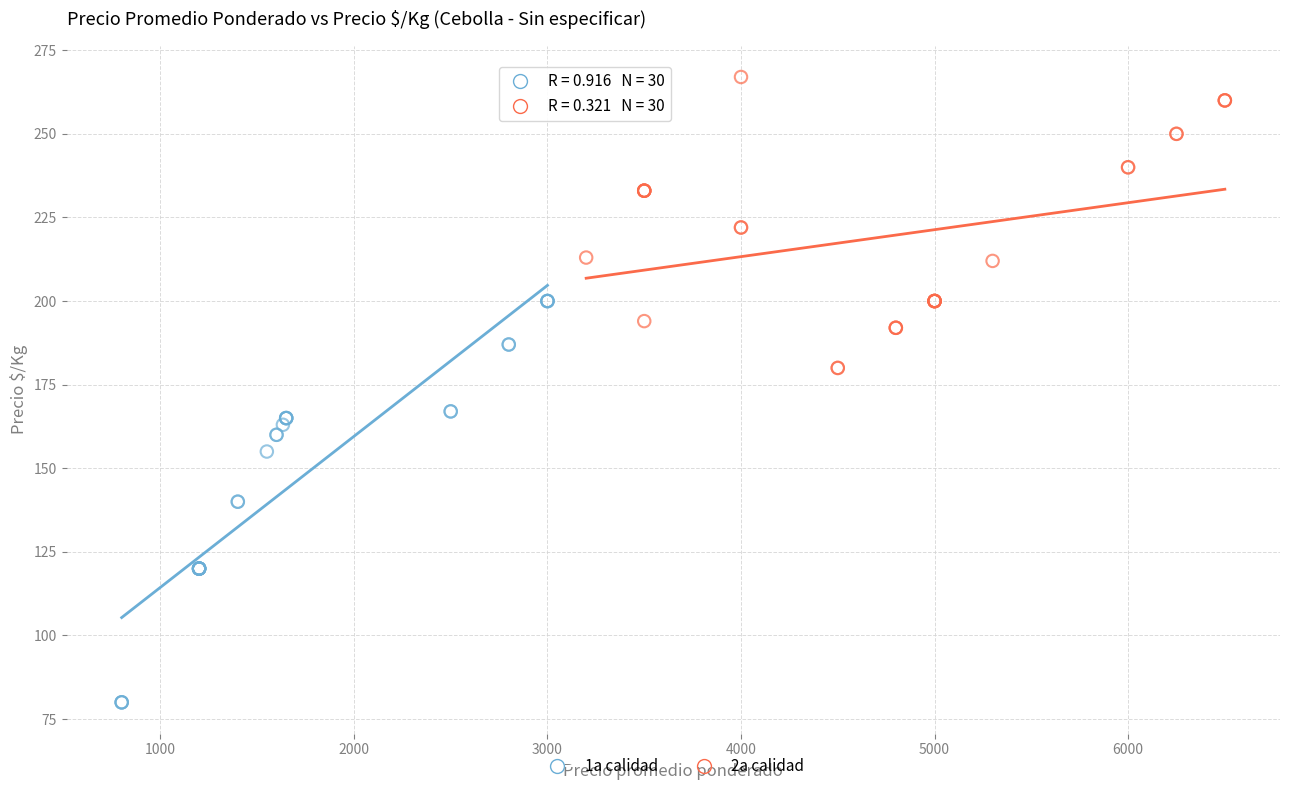

Which series has the widest spread of Y values?

1a calidad